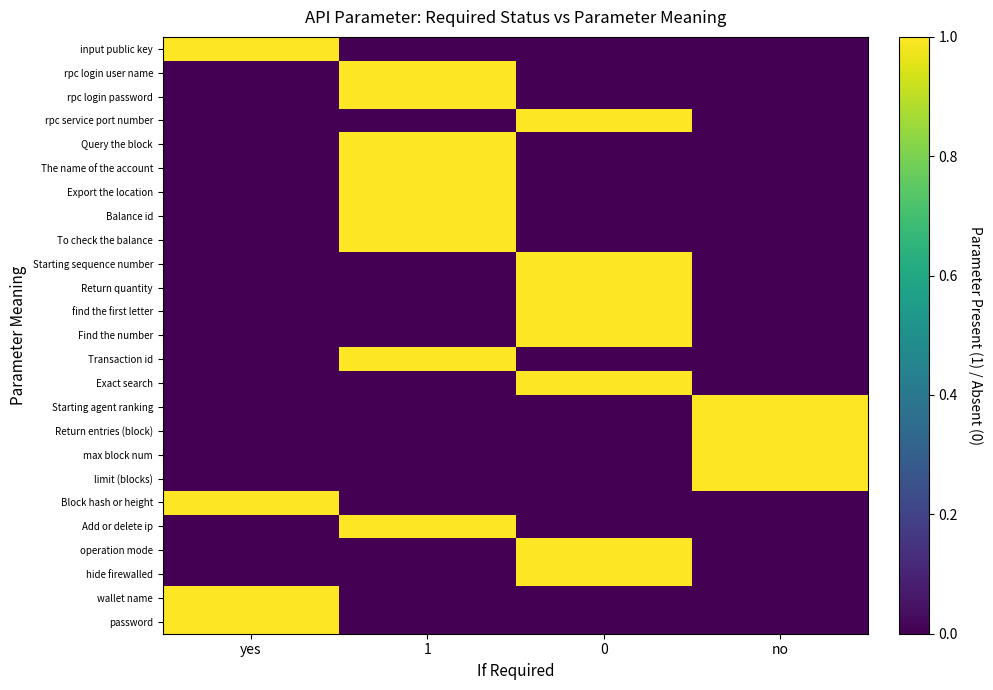

What is the maximum value shown in the chart?

1